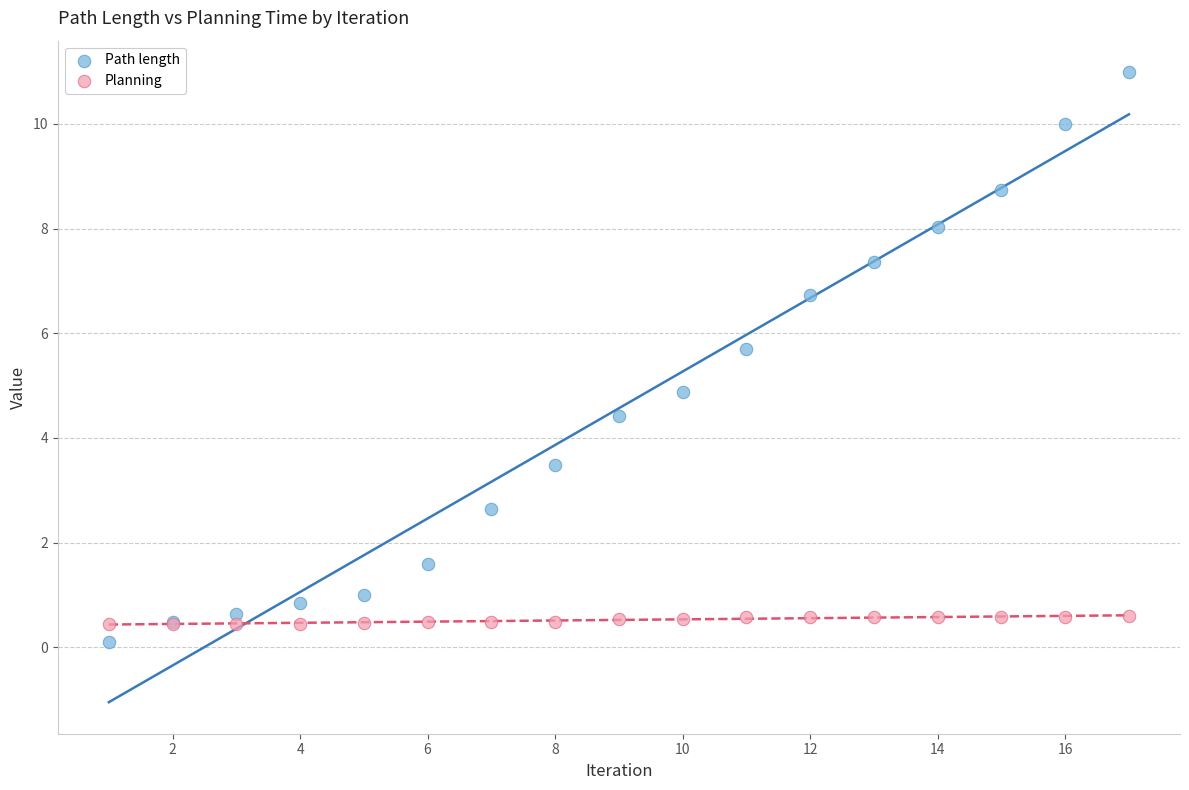

Which series contains the highest Y value?

Path length